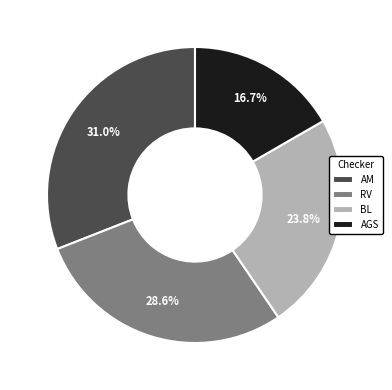

What is the ratio of the value at AM to the value at RV?

1.1